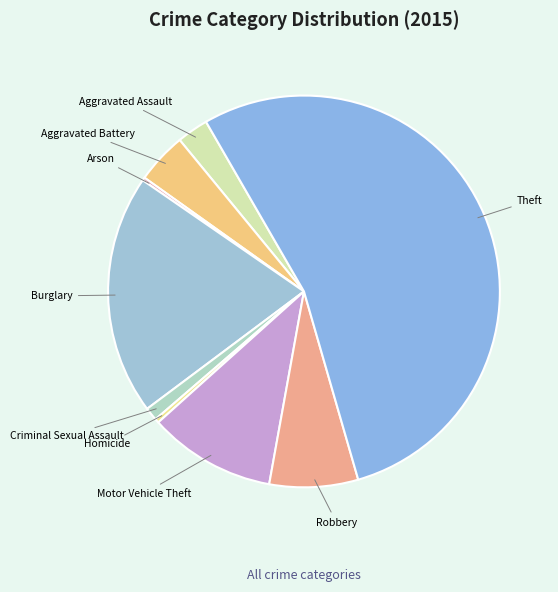

Which slice is the largest?

Theft